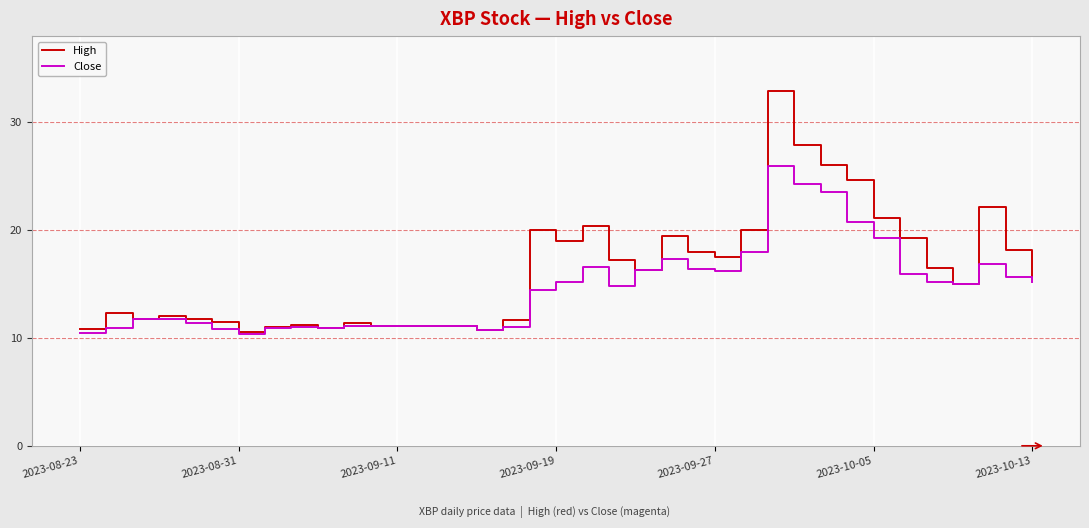

What is the greatest value displayed?

32.9